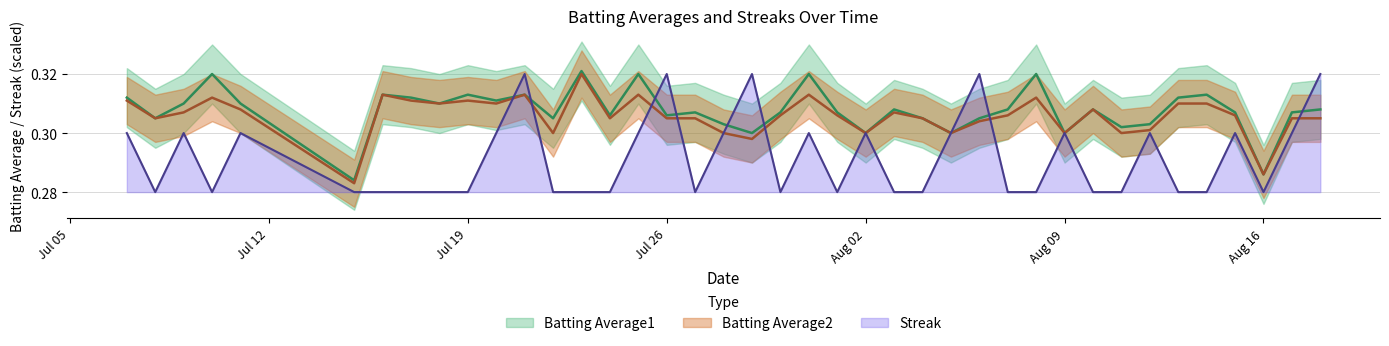

What is the average value of the Batting Average1 series?

0.3